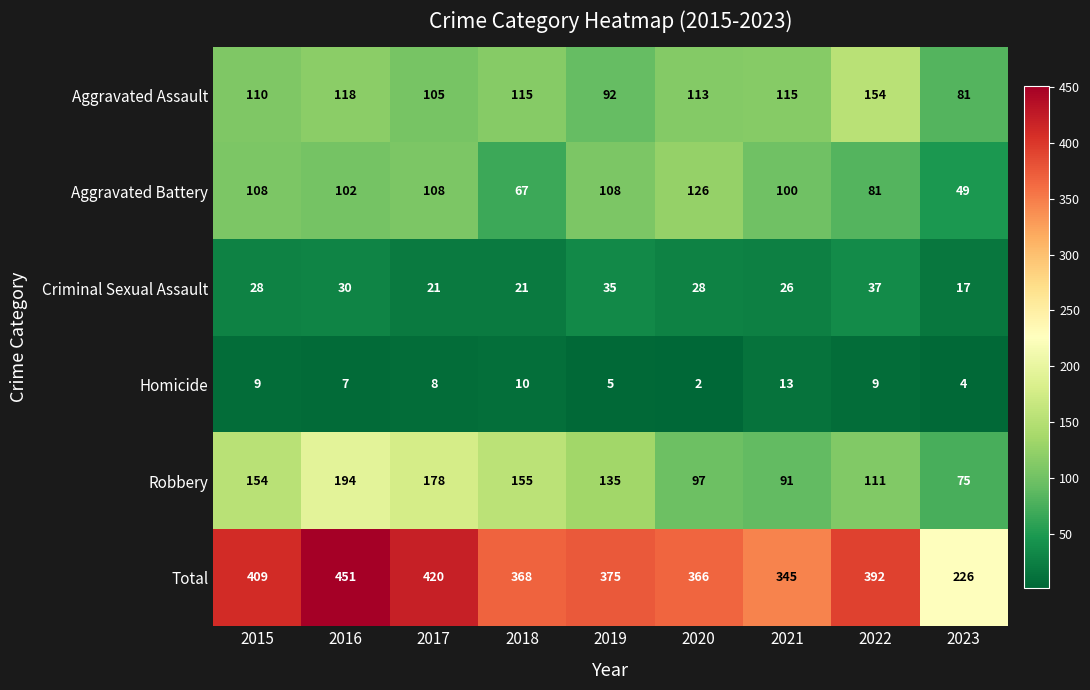

Which series has the widest spread of values?

Total